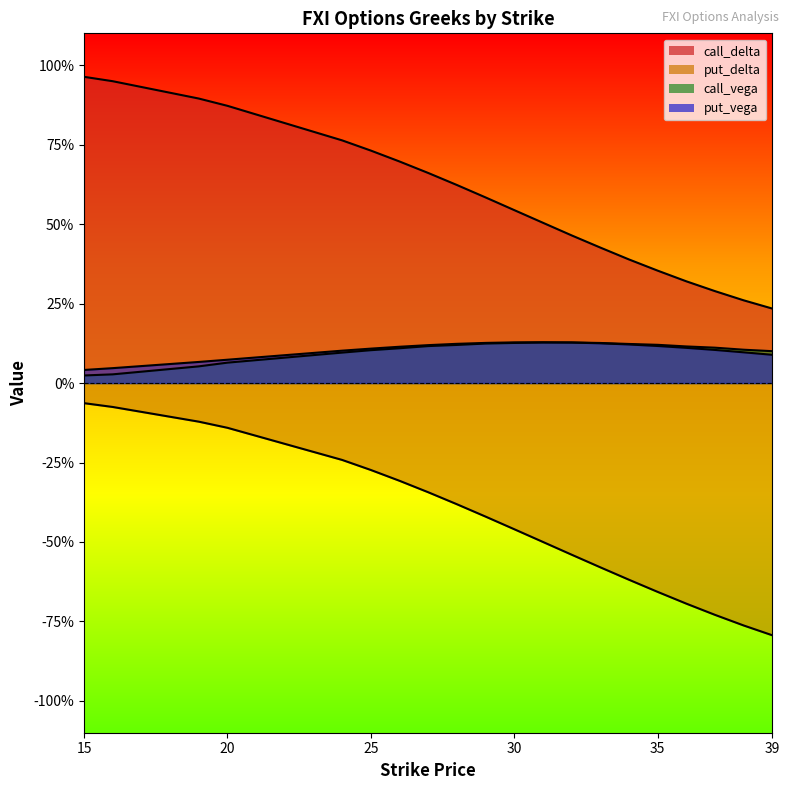

In call_vega, how many points are higher than both neighbors (excluding endpoints)?

1